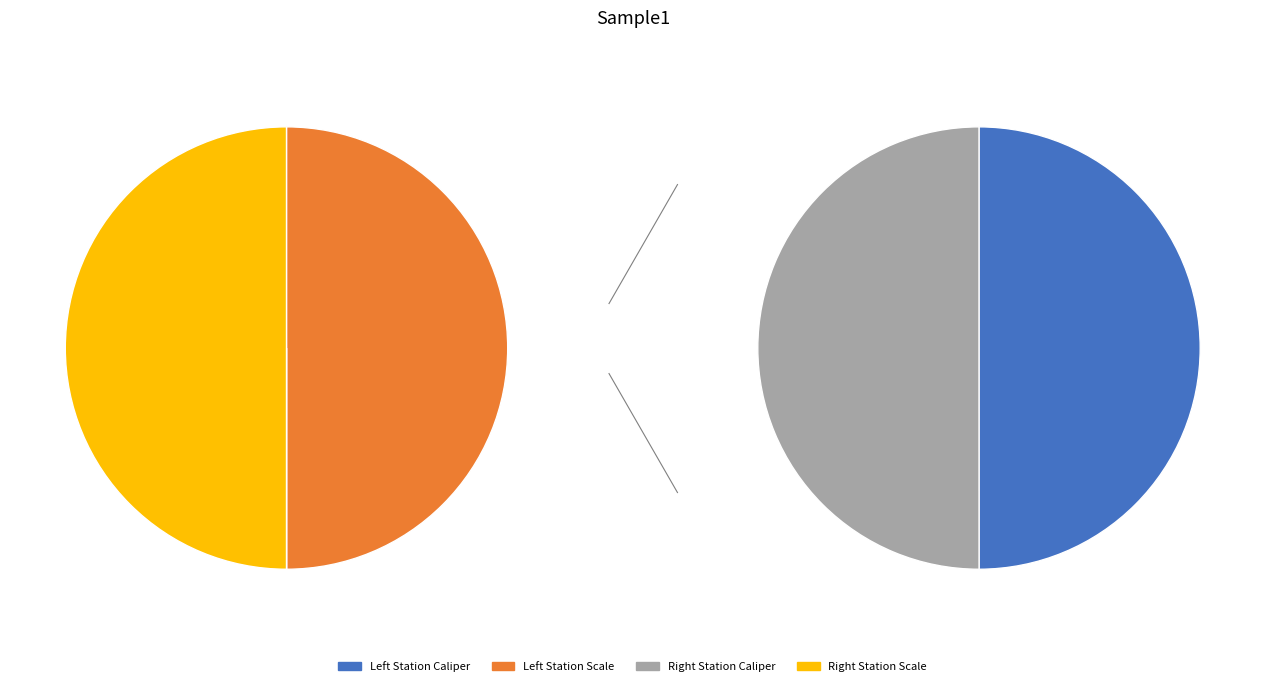

Which category has the biggest portion of the pie?

Left Station Scale